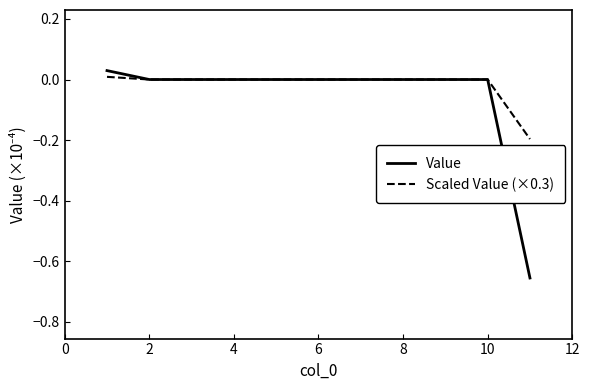

Which series has the widest spread of values?

Value